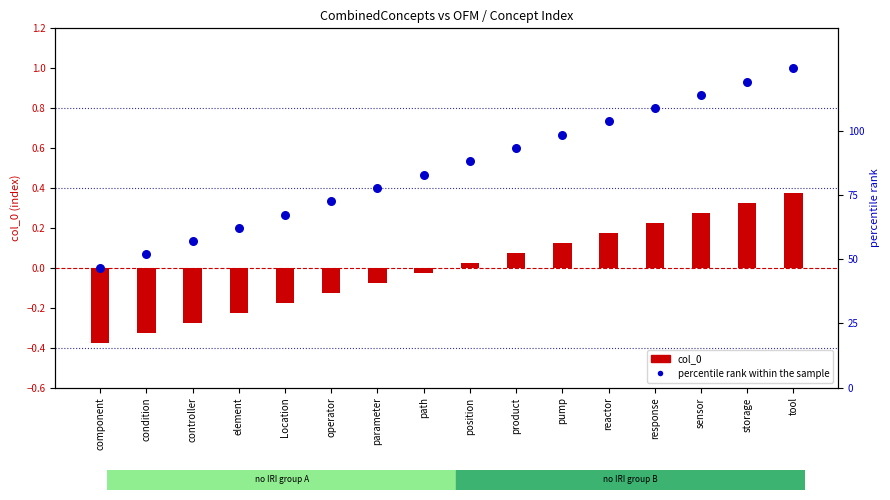

Is the value of col_0 at Location greater than the value of percentile rank within the sample at reactor?

No